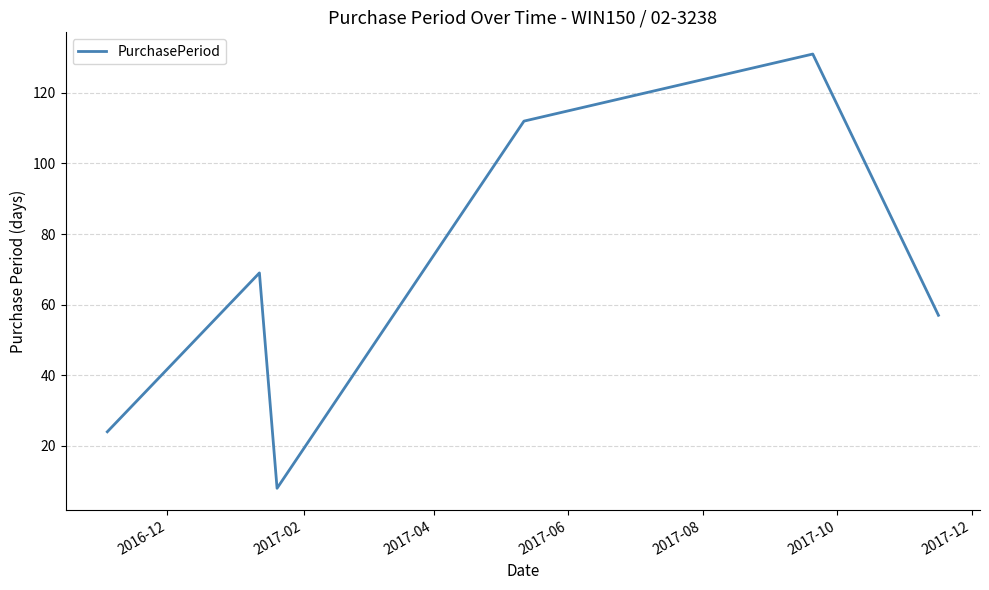

True or false: there are more than 2 points higher than both neighbors.

False